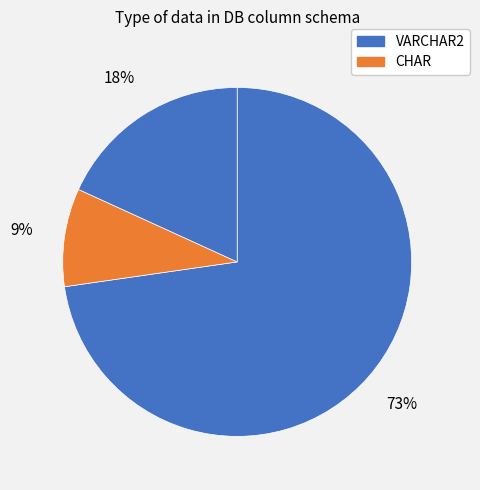

Count the number of slices in the pie.

3